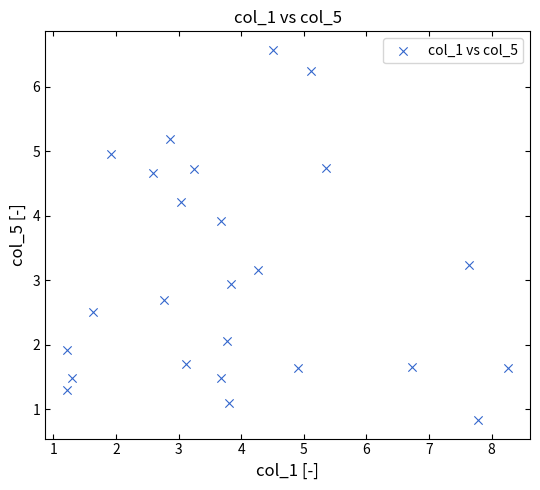

What is the range of Y values (max minus min)?

5.7